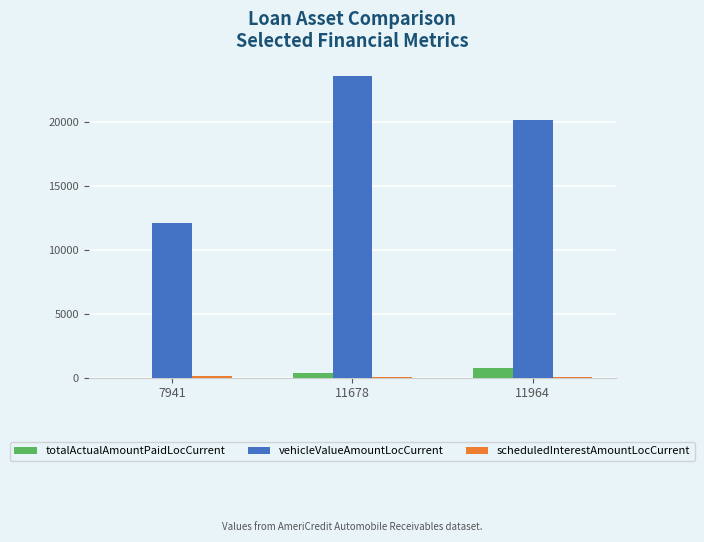

Are the bars horizontal?

No